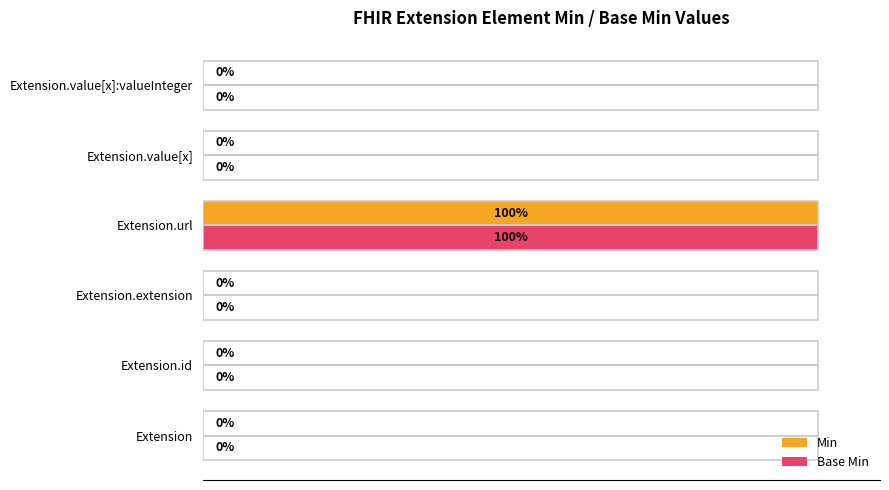

Which category has the highest value in the Base Min series?

Extension.url